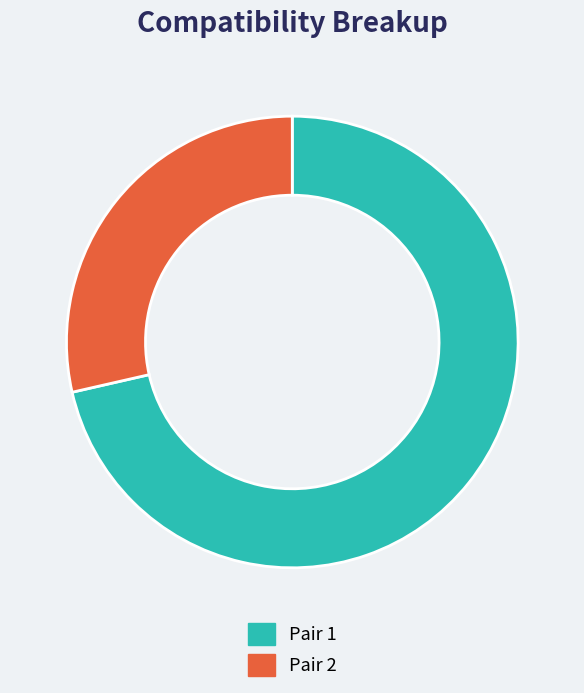

Rank the categories by value from highest to lowest.

Pair 1, Pair 2